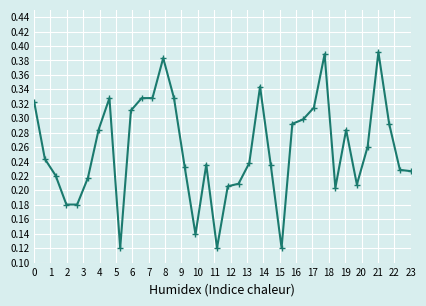

What is the sum of all values?

9.2